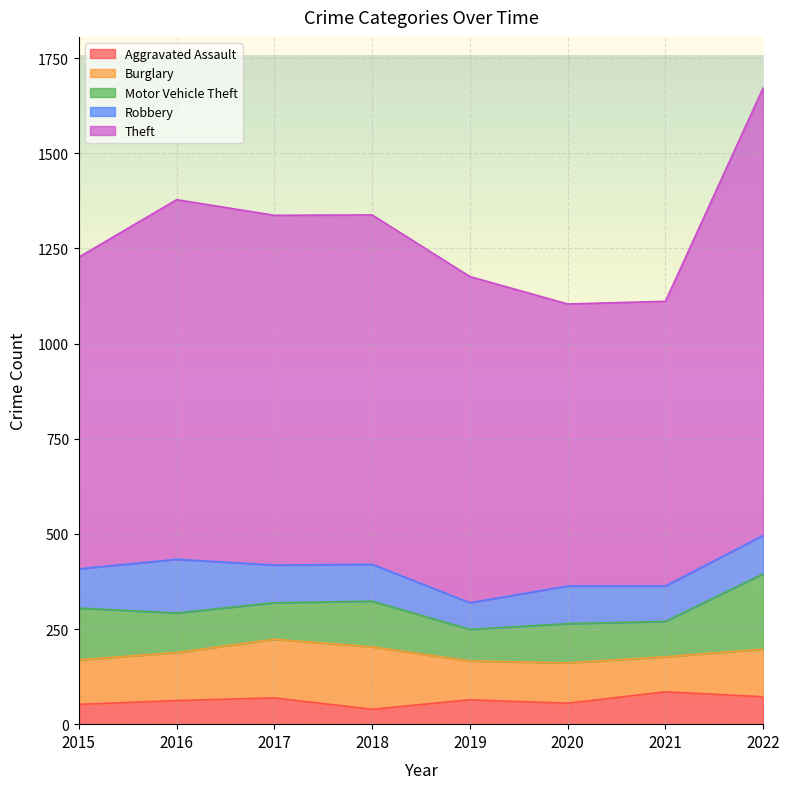

Reading left to right, what are all the values shown in this chart?

Aggravated Assault: 2015=52	2016=62	2017=69	2018=39	2019=64	2020=55	2021=85	2022=72
Burglary: 2015=117	2016=126	2017=154	2018=164	2019=102	2020=106	2021=92	2022=125
Motor Vehicle Theft: 2015=136	2016=104	2017=96	2018=120	2019=83	2020=103	2021=93	2022=198
Robbery: 2015=103	2016=141	2017=99	2018=97	2019=70	2020=99	2021=93	2022=101
Theft: 2015=819	2016=945	2017=919	2018=918	2019=857	2020=741	2021=748	2022=1176